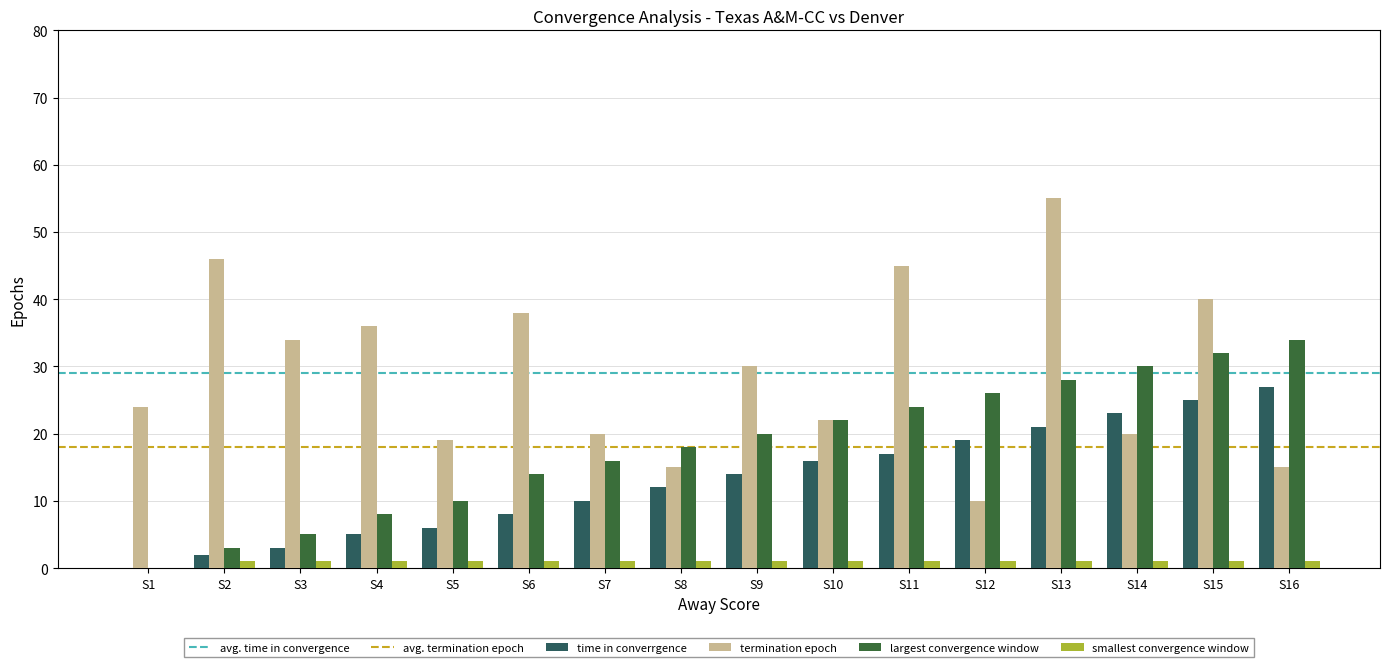

What is the maximum value shown in the chart?

55